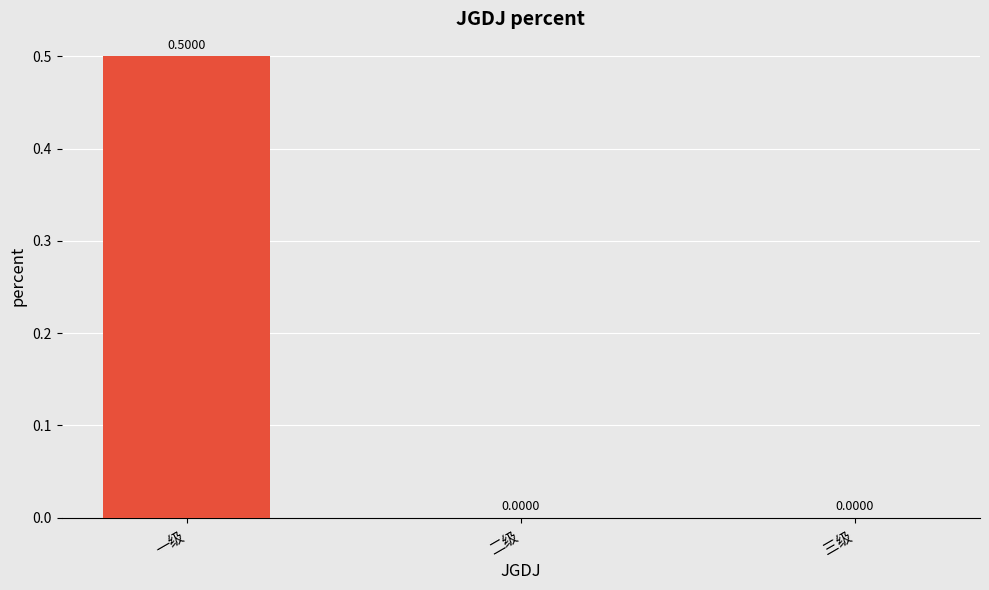

Are the bars horizontal?

No